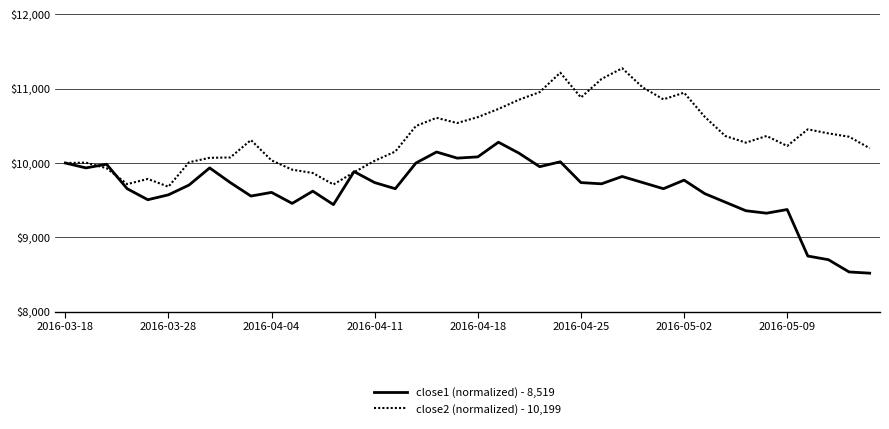

List the series in order of their peak value, lowest first.

close1 (normalized) - 8,519, close2 (normalized) - 10,199